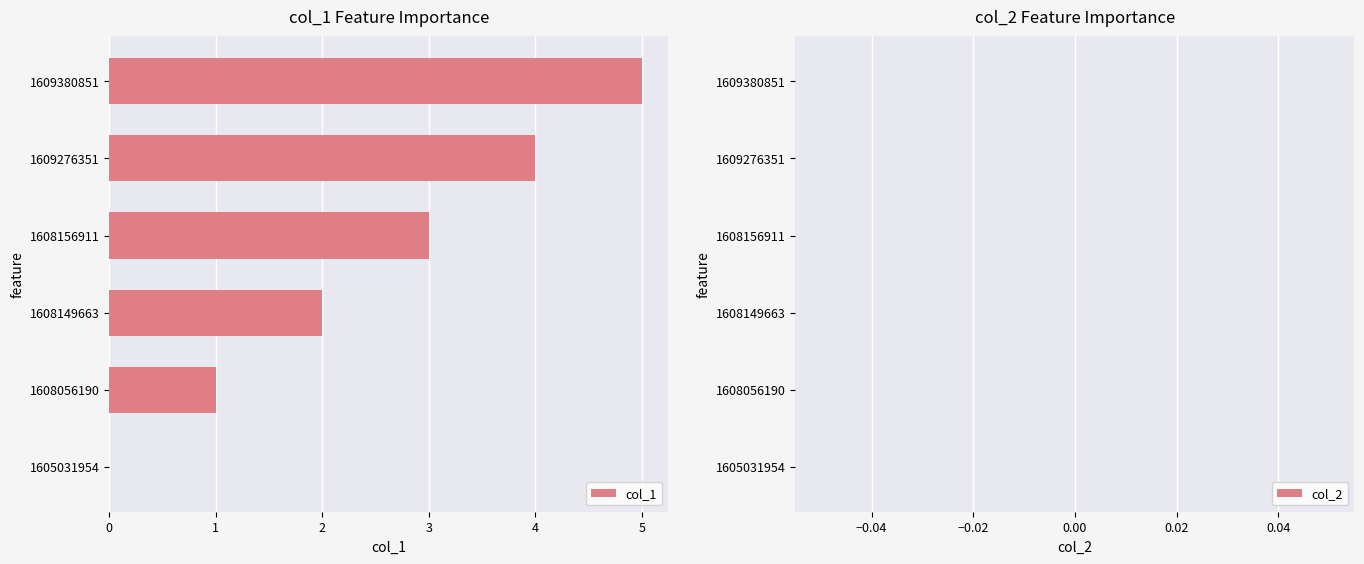

Is it true that the value at 1608156911 is 5?

False